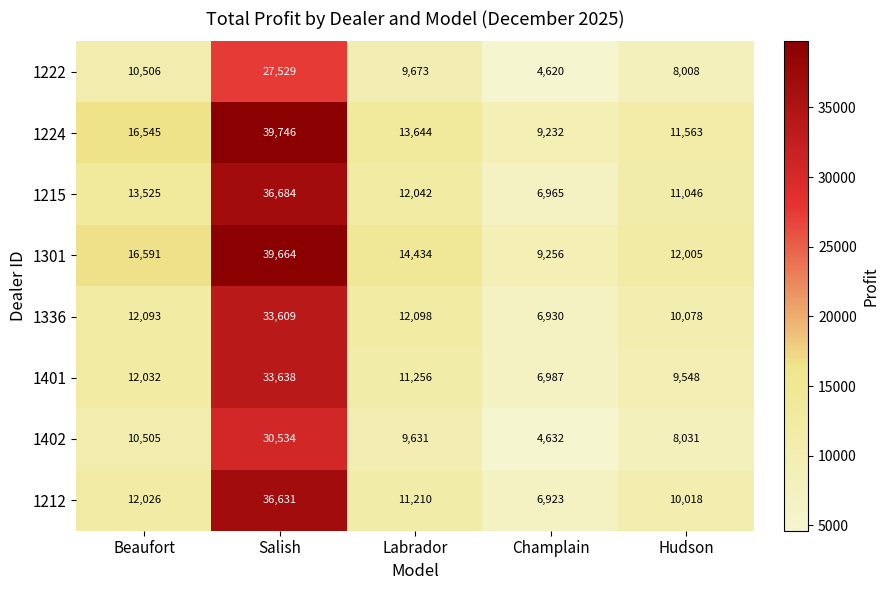

Between Beaufort and Labrador, which series saw the biggest shift?

1224